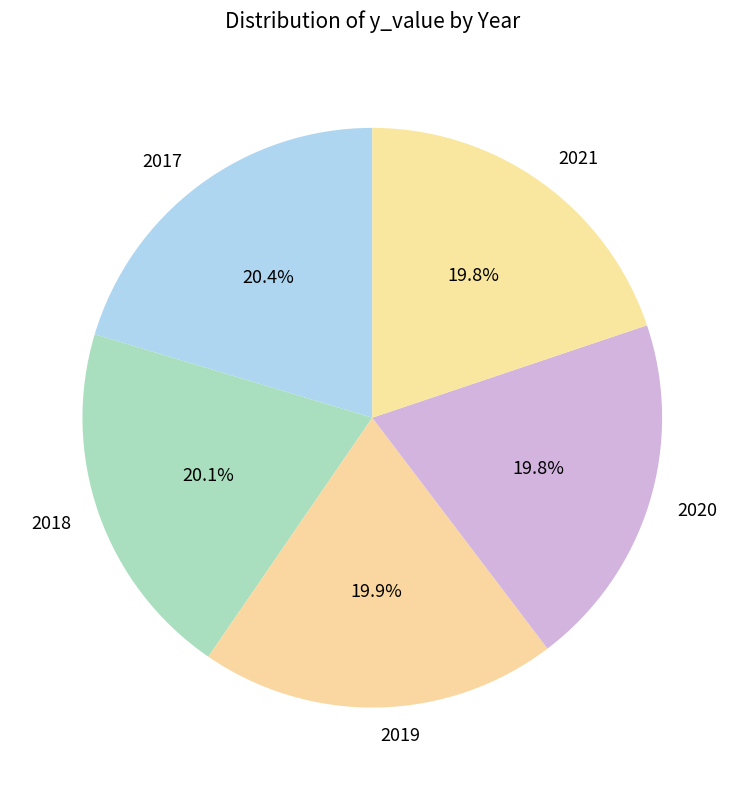

Does 2017 represent more than half of the total?

No